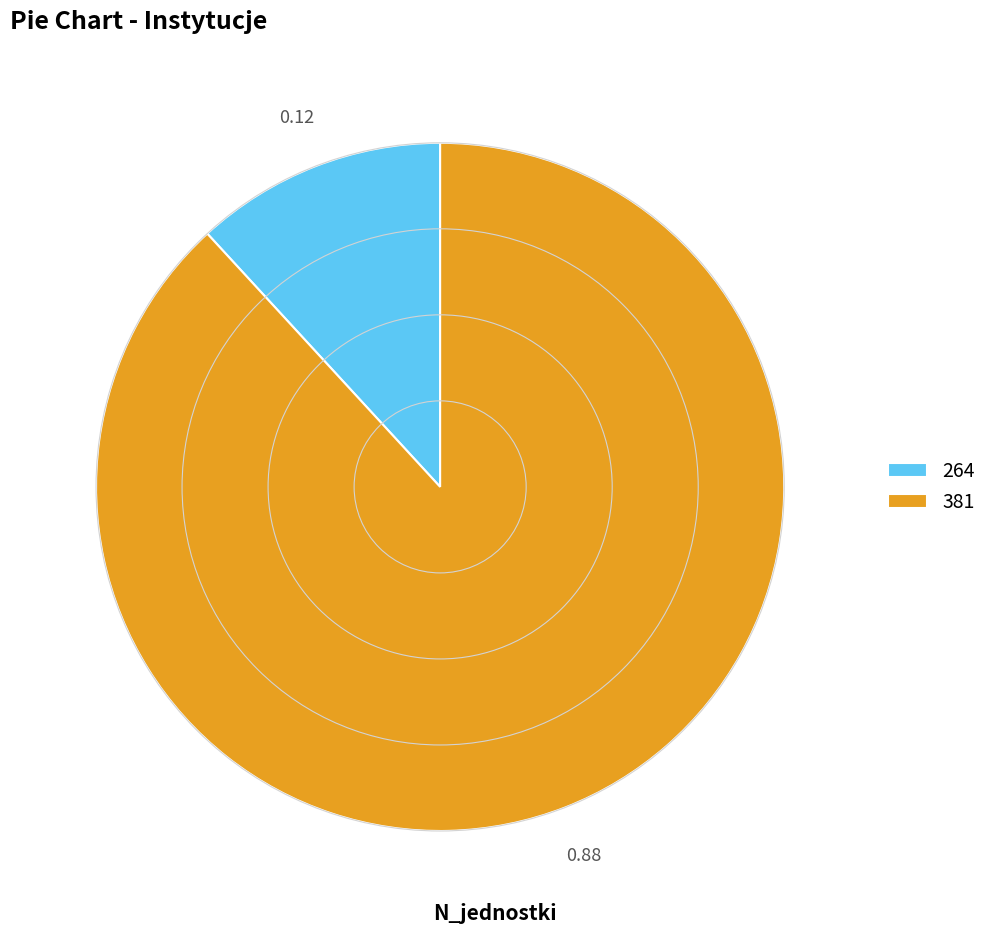

The 264 slice represents 12% of the pie. True or false?

True